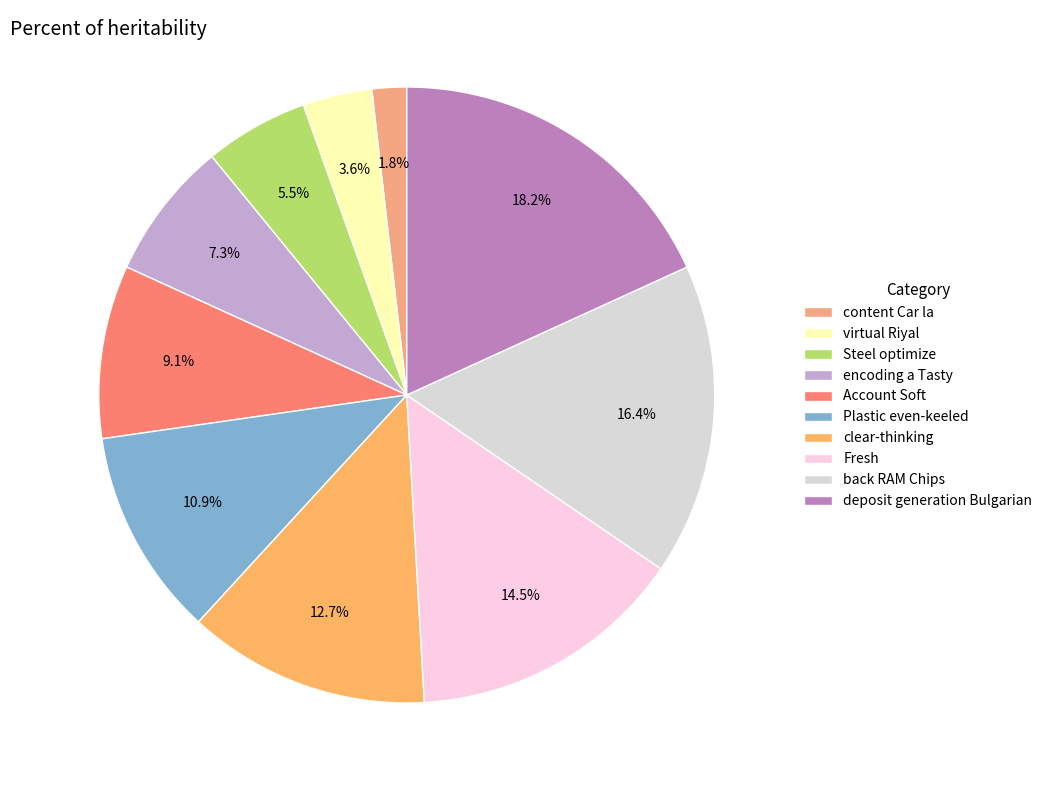

To the nearest percent, what is the difference between the largest and smallest slice percentages?

16%